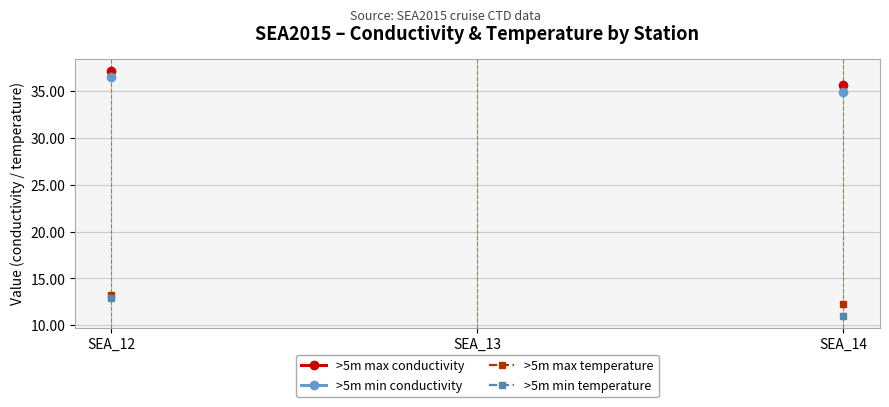

Is this an area chart (filled region under the line)?

No